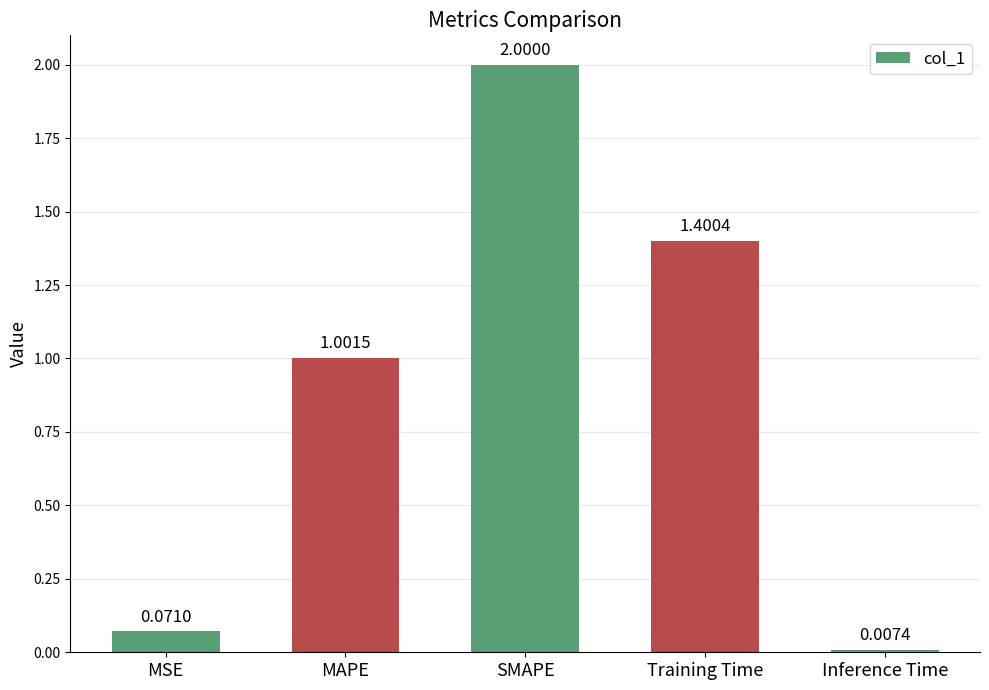

Rank the categories by value from lowest to highest.

Inference Time, MSE, MAPE, Training Time, SMAPE